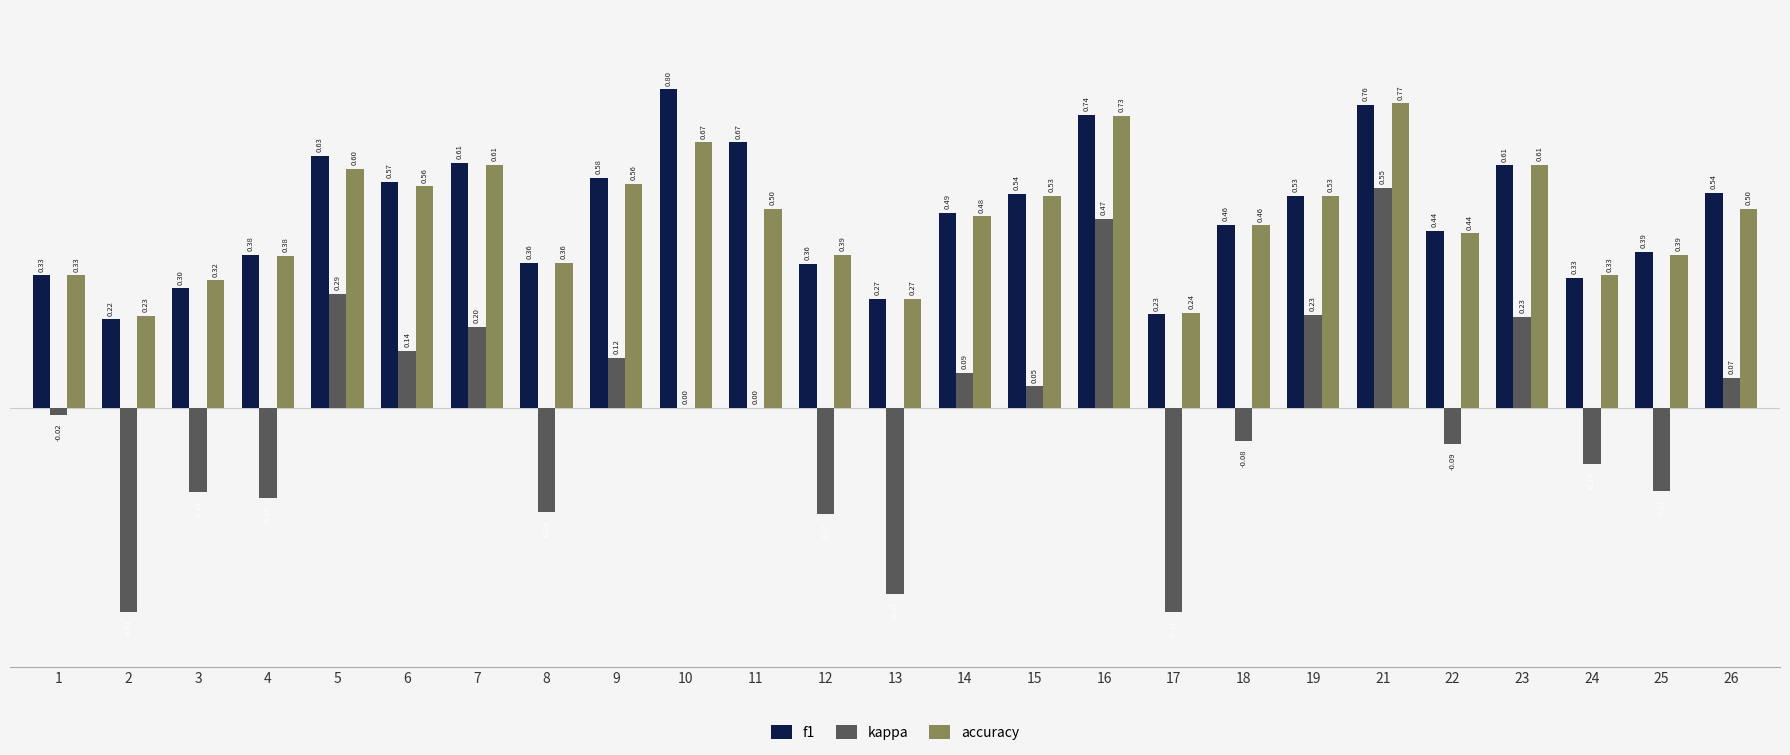

What is the sum of the accuracy values at 16 and 6?

1.3